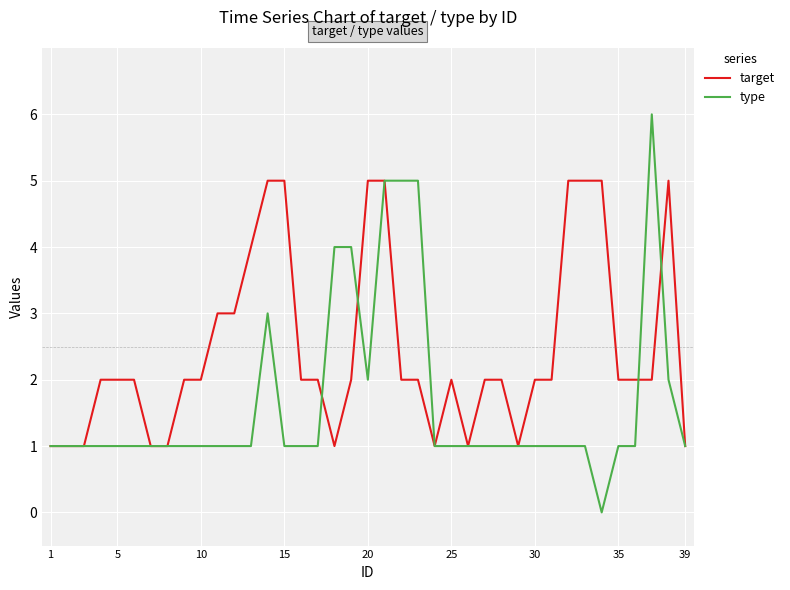

Rank the series by their average value, from lowest to highest.

type, target